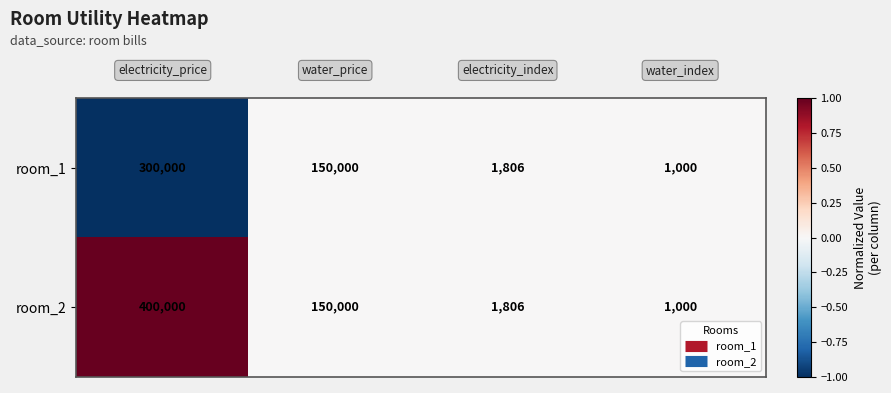

Reading left to right, what are all the values shown in this chart?

room_1: 300000	150000	1806	1000
room_2: 400000	150000	1806	1000